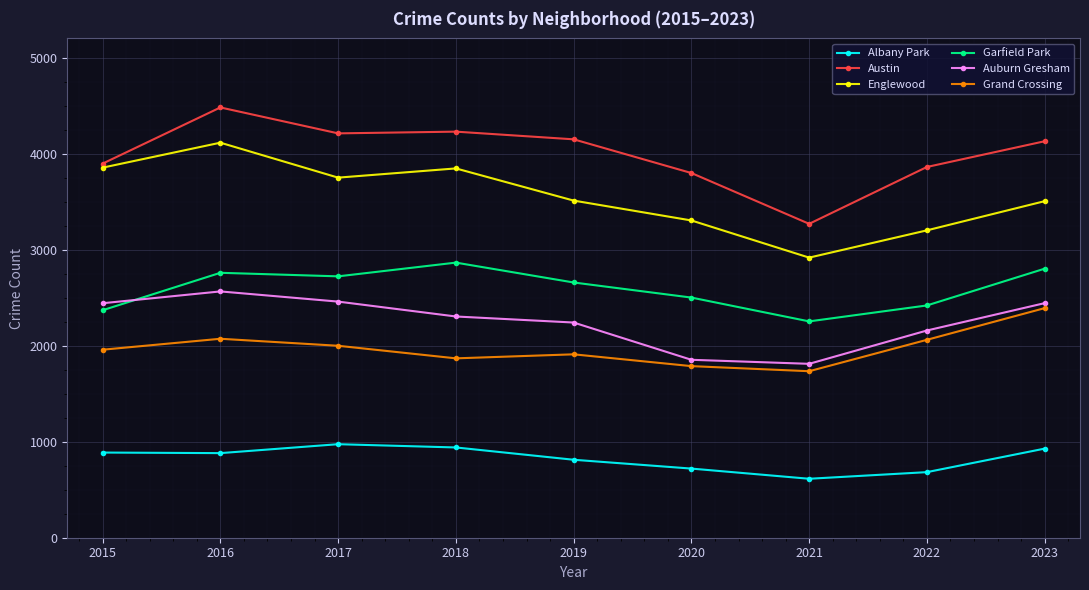

What is the spread (max minus min) of values at 2016?

3600